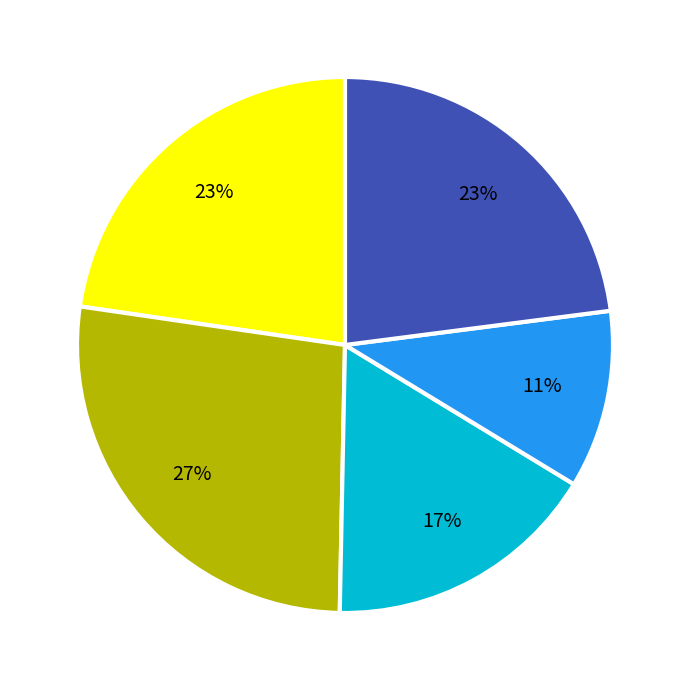

Does any single category account for the majority?

No